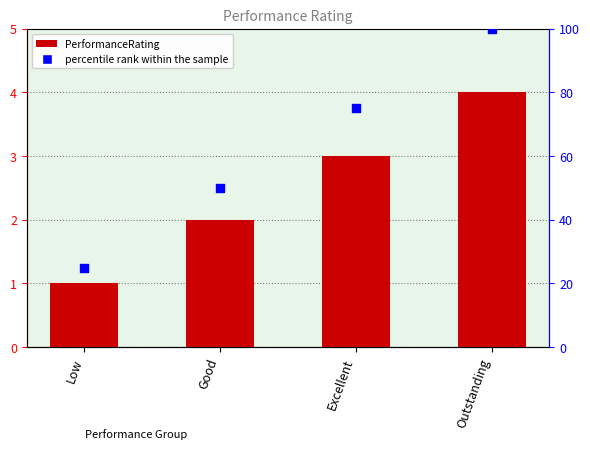

Between Low and Excellent, which is larger?

Excellent